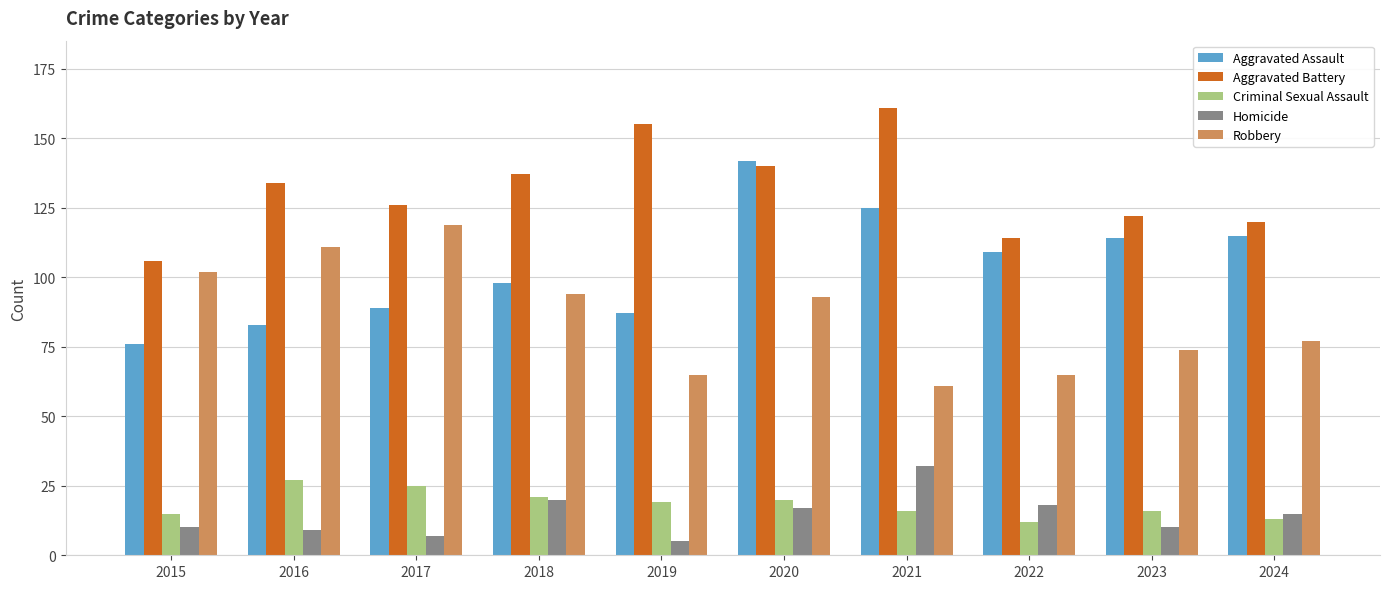

What is the maximum value for Aggravated Assault?

142